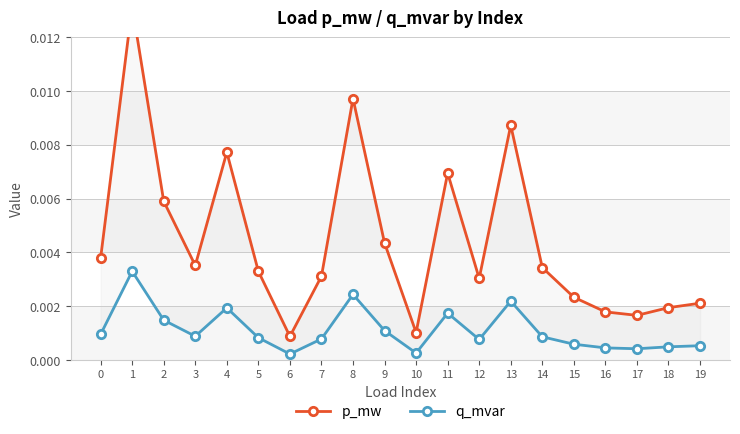

Rank the series at 1 from highest to lowest value.

p_mw, q_mvar